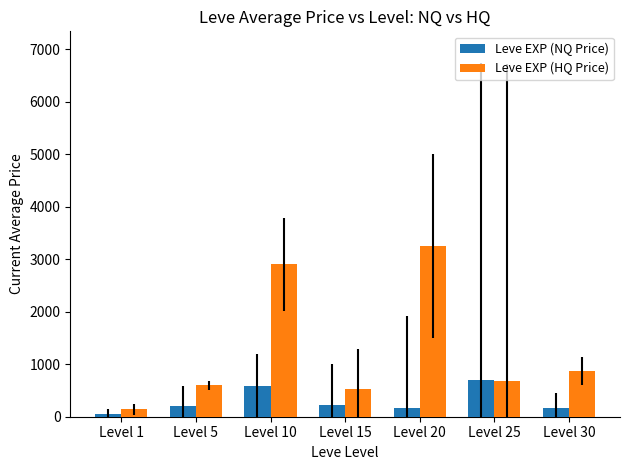

Is it true that Leve EXP (HQ Price) equals 520.5 at Level 15?

True